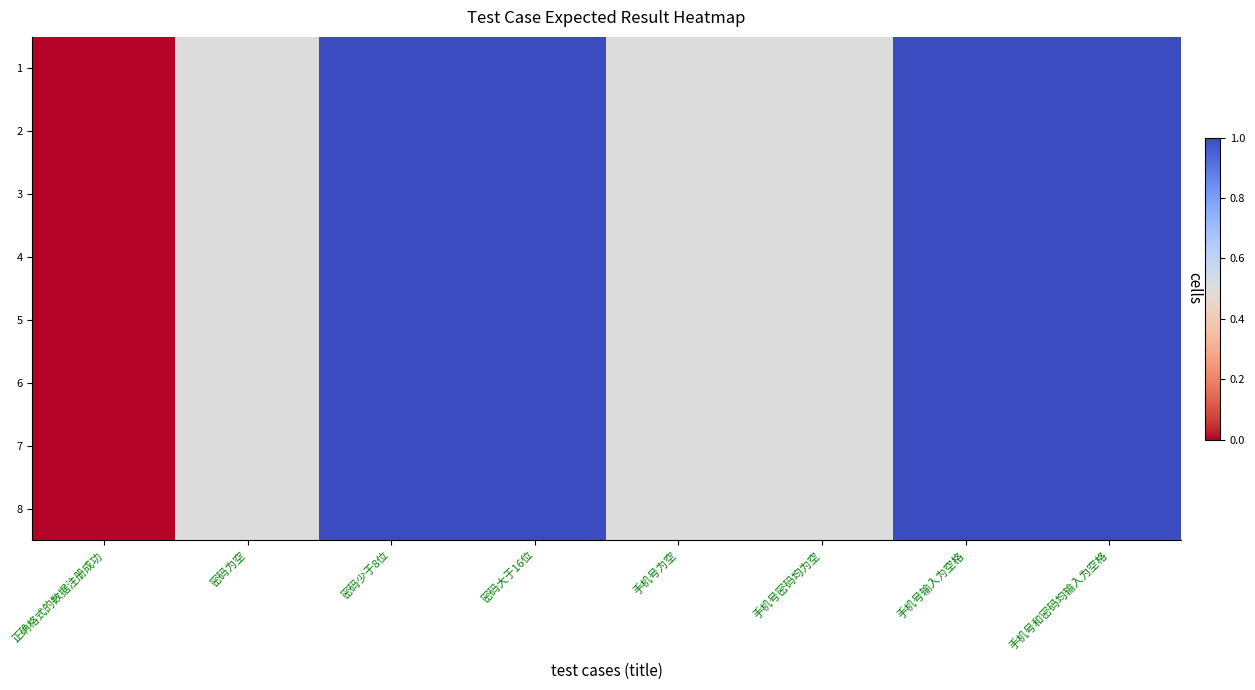

Rank the series by their maximum value, from highest to lowest.

1, 2, 3, 4, 5, 6, 7, 8